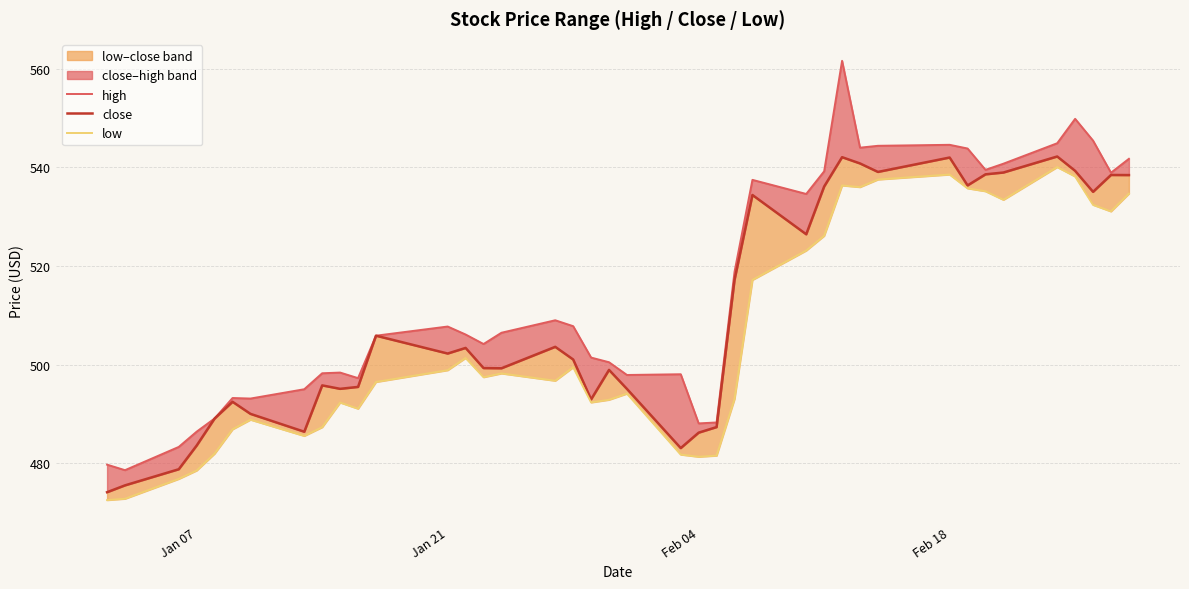

How many data points does each series have?

40